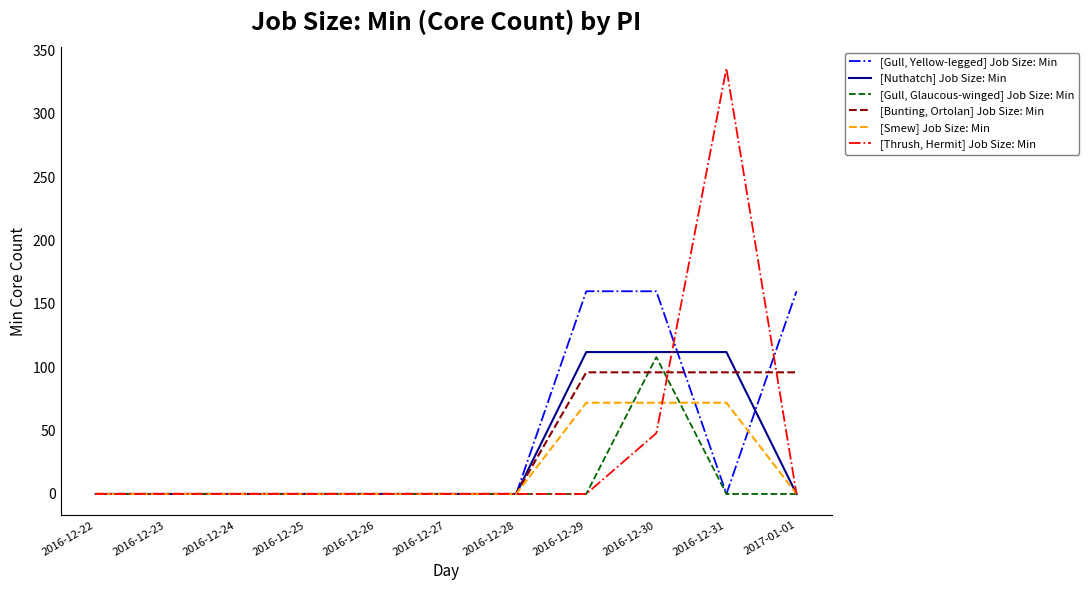

At which label is [Thrush, Hermit] Job Size: Min closest to 168?

2016-12-30